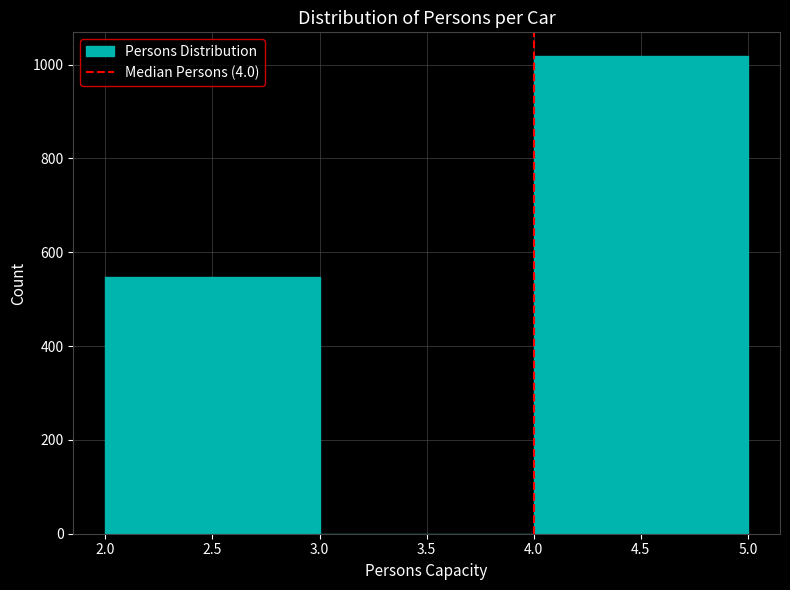

Reading left to right, list every bar in this chart as the range it spans on the x-axis followed by its height. The values are not printed on the chart, so give them approximately, as read against the axis.

2.0 to 3.0: 540
3.0 to 4.0: 0
4.0 to 5.0: 1020